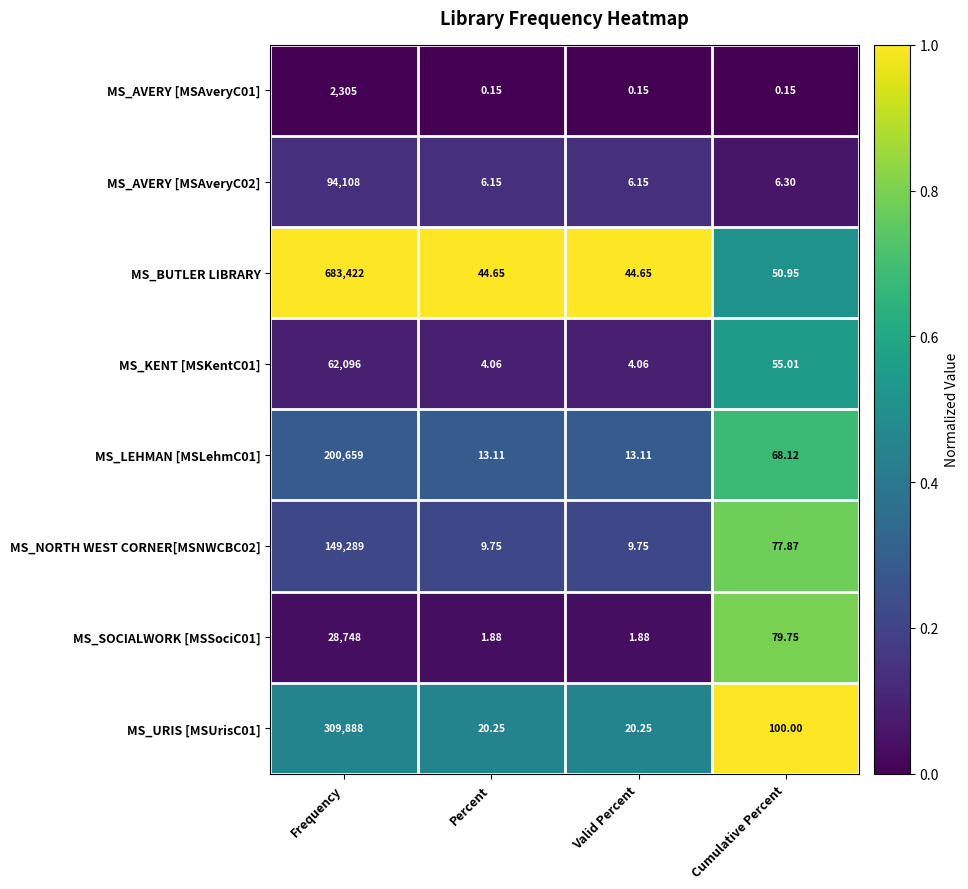

At which category does the chart reach its peak across all series?

Frequency